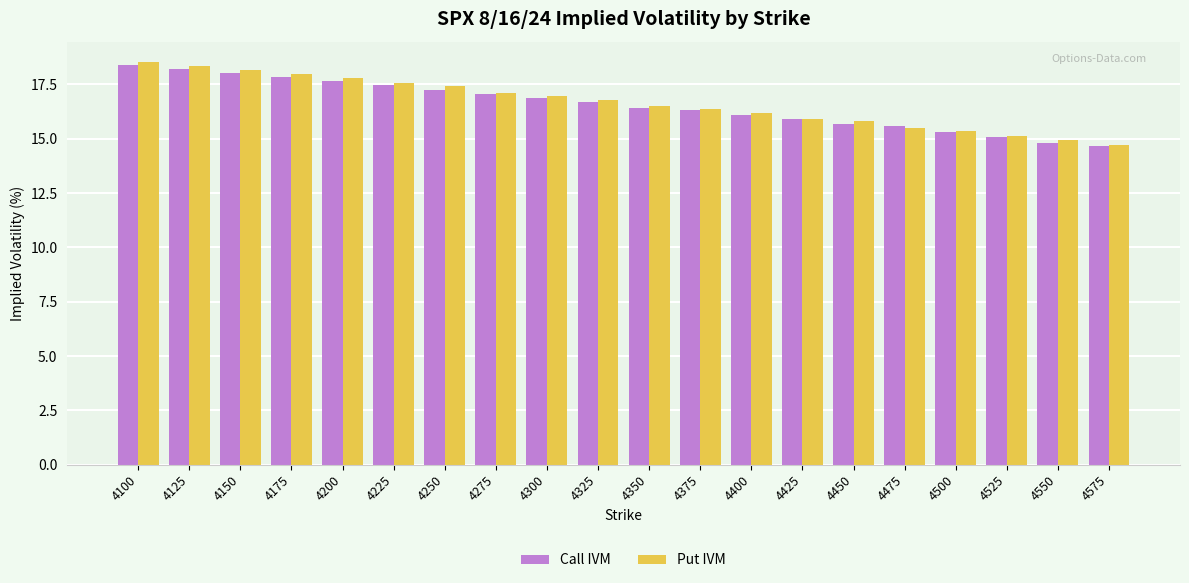

Between 4125 and 4400, which series saw the biggest shift?

Put IVM